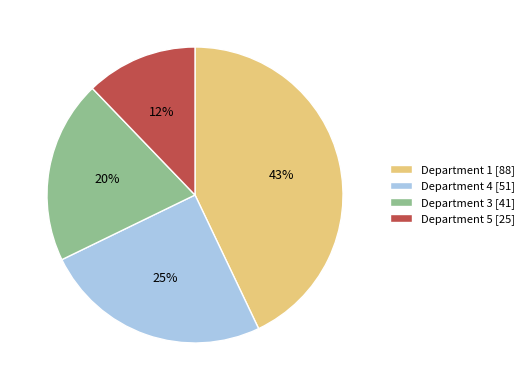

What percentage is the Department 4 slice, to the nearest percent?

25%